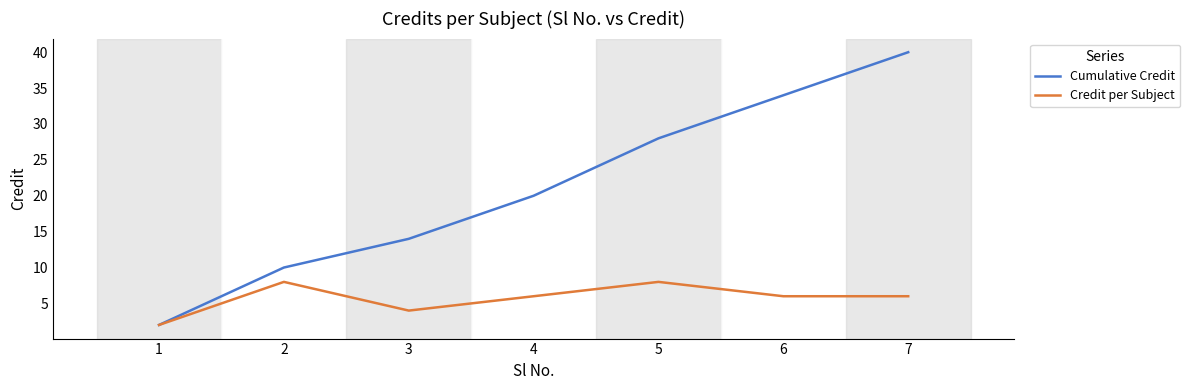

The value of Credit per Subject at 2 is 11. True or false?

False